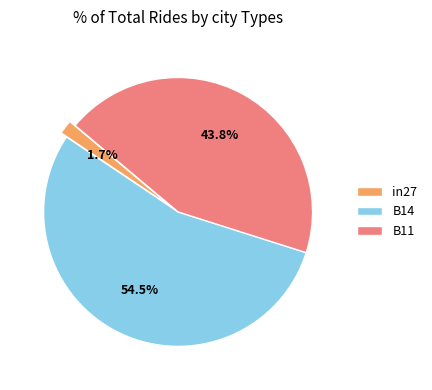

To the nearest percent, what is the combined percentage of B14 and B11?

98%